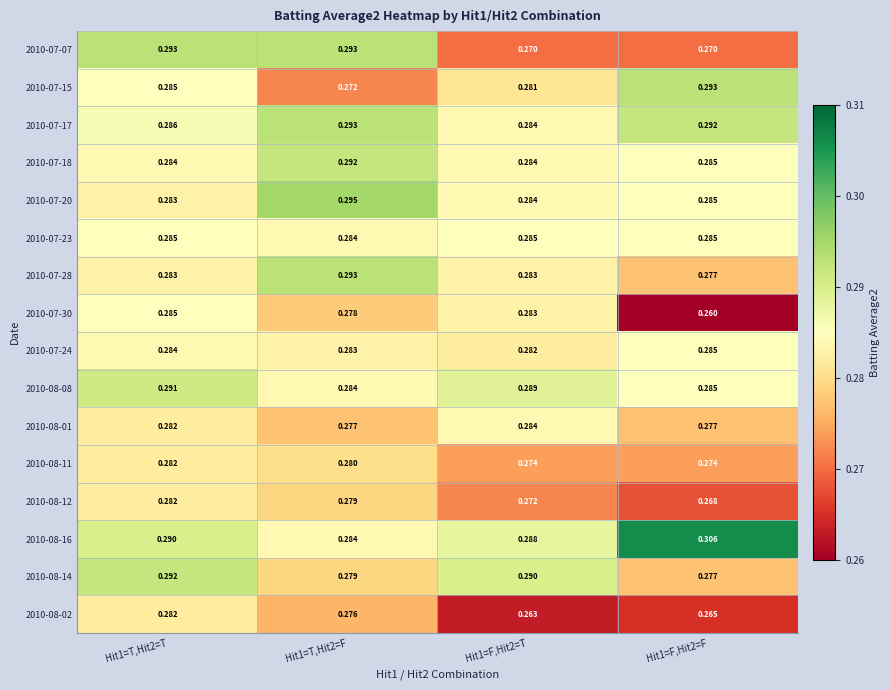

Count the number of categories in the chart.

4